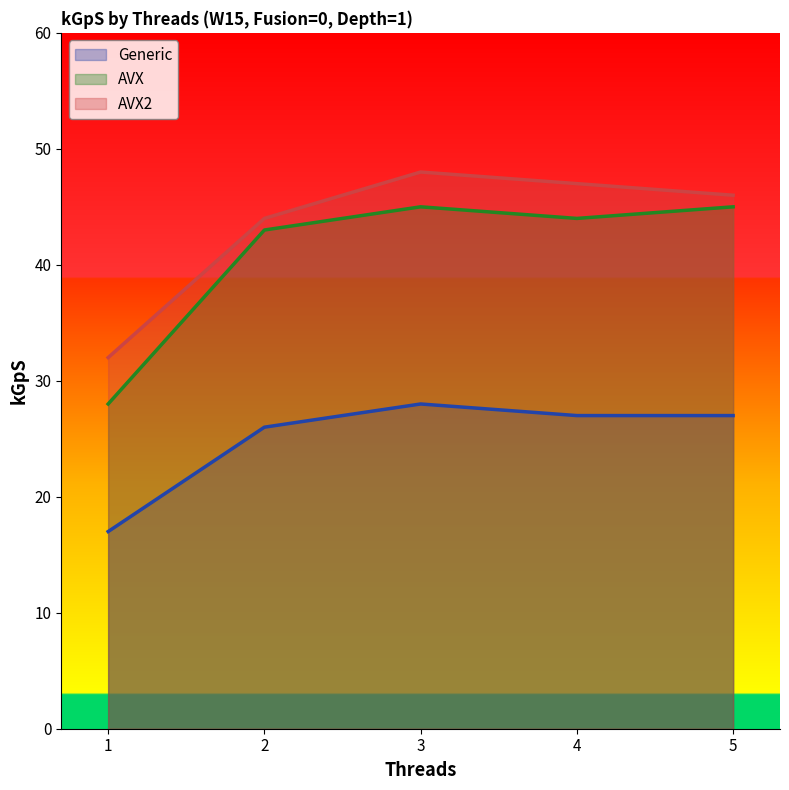

Does the chart have visible grid lines?

No